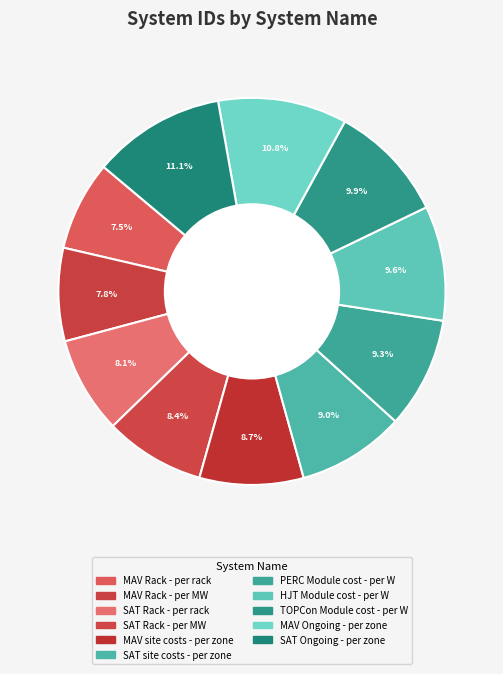

Is there a majority slice in this chart?

No